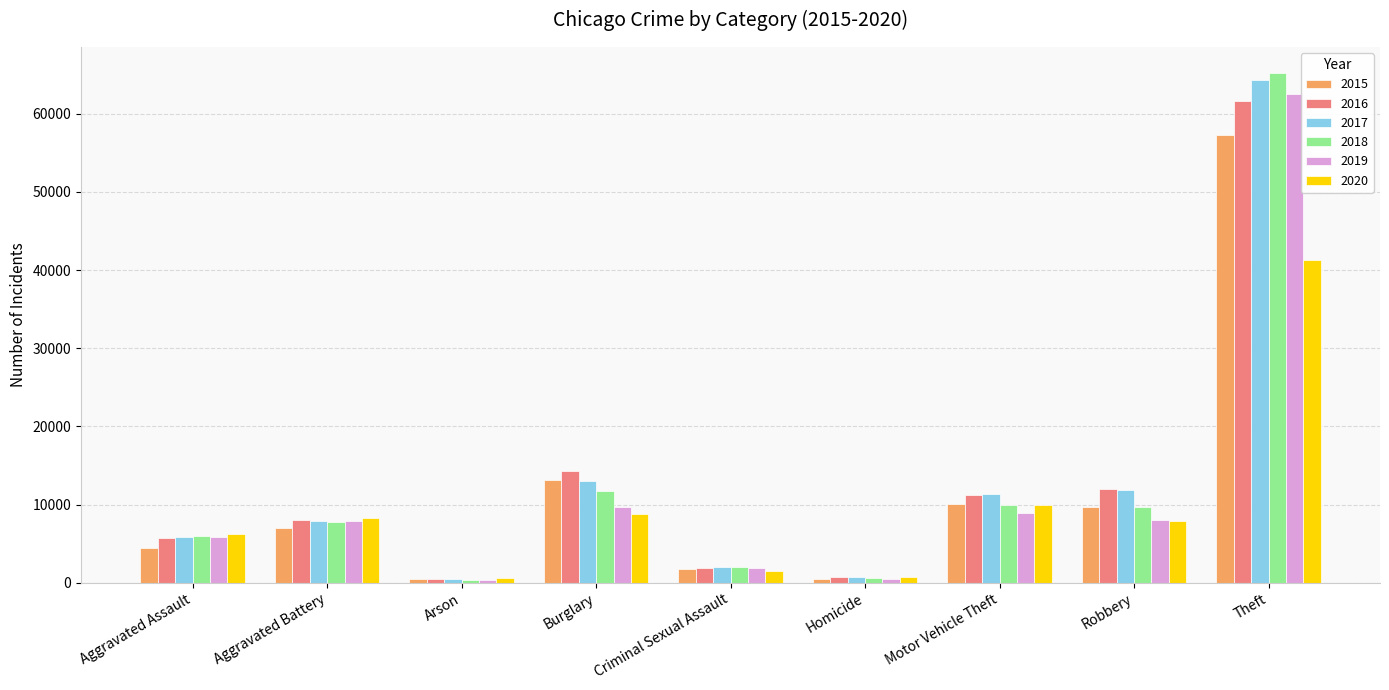

At how many categories does at least one series exceed 49260?

1